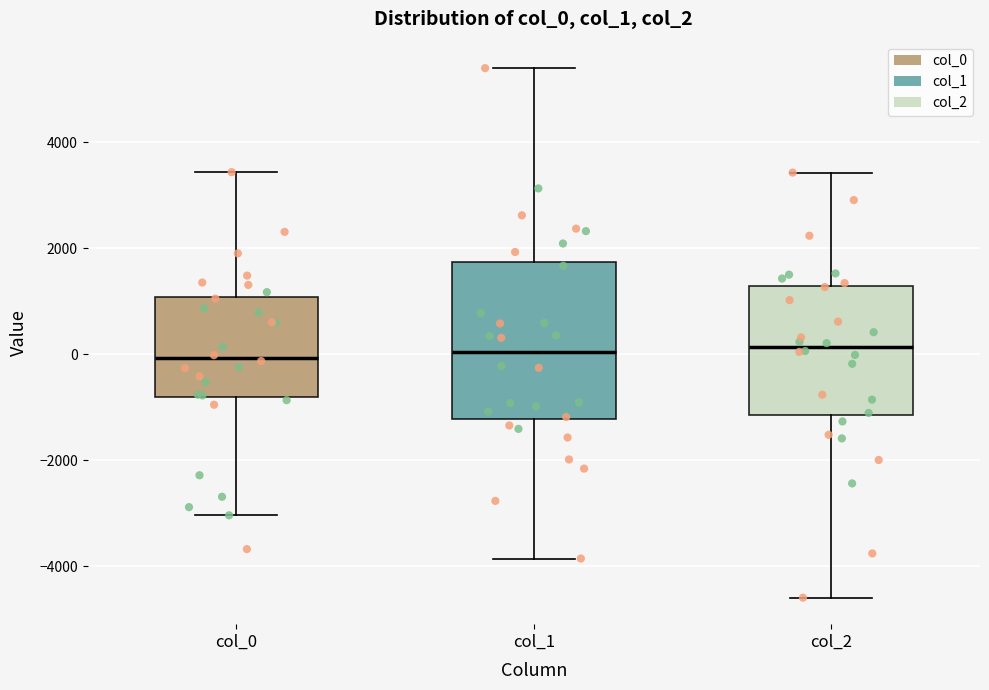

Where is the lower edge of the box for col_1 on the y-axis? The values are not printed on the chart, so give them approximately, as read against the axis.

-1200